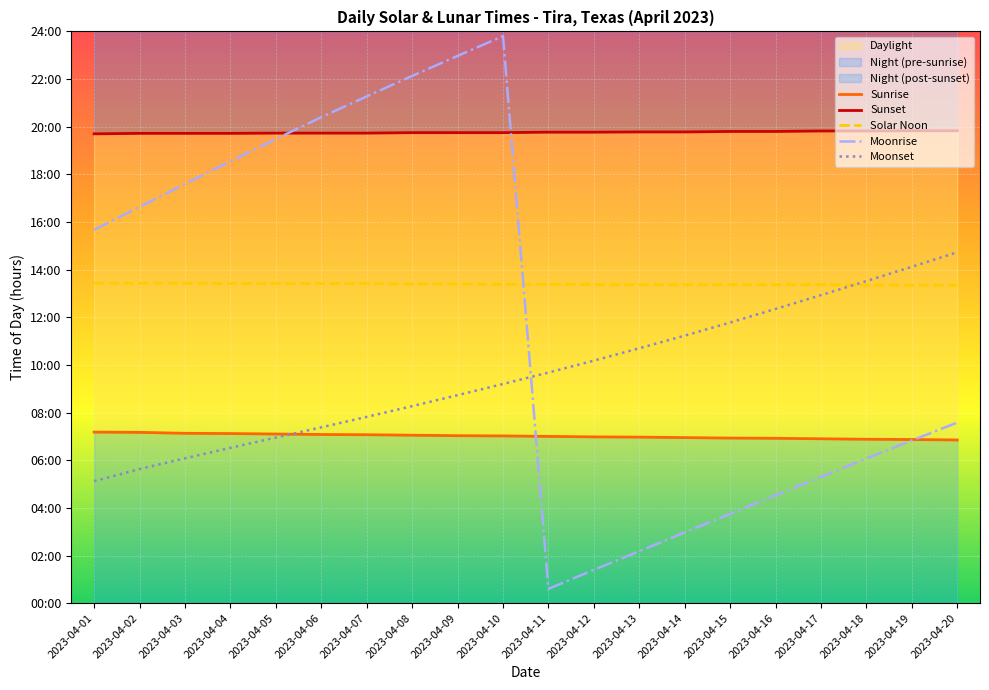

What is the highest value of the Solar Noon series?

13.4